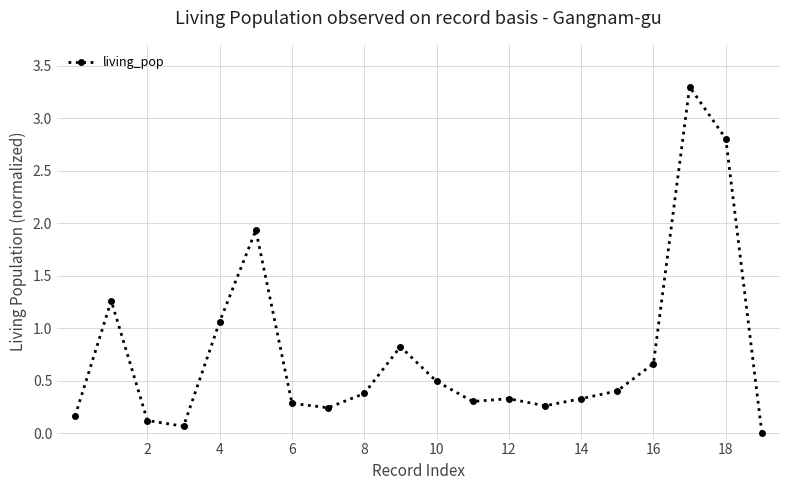

What is the greatest value displayed?

3.3